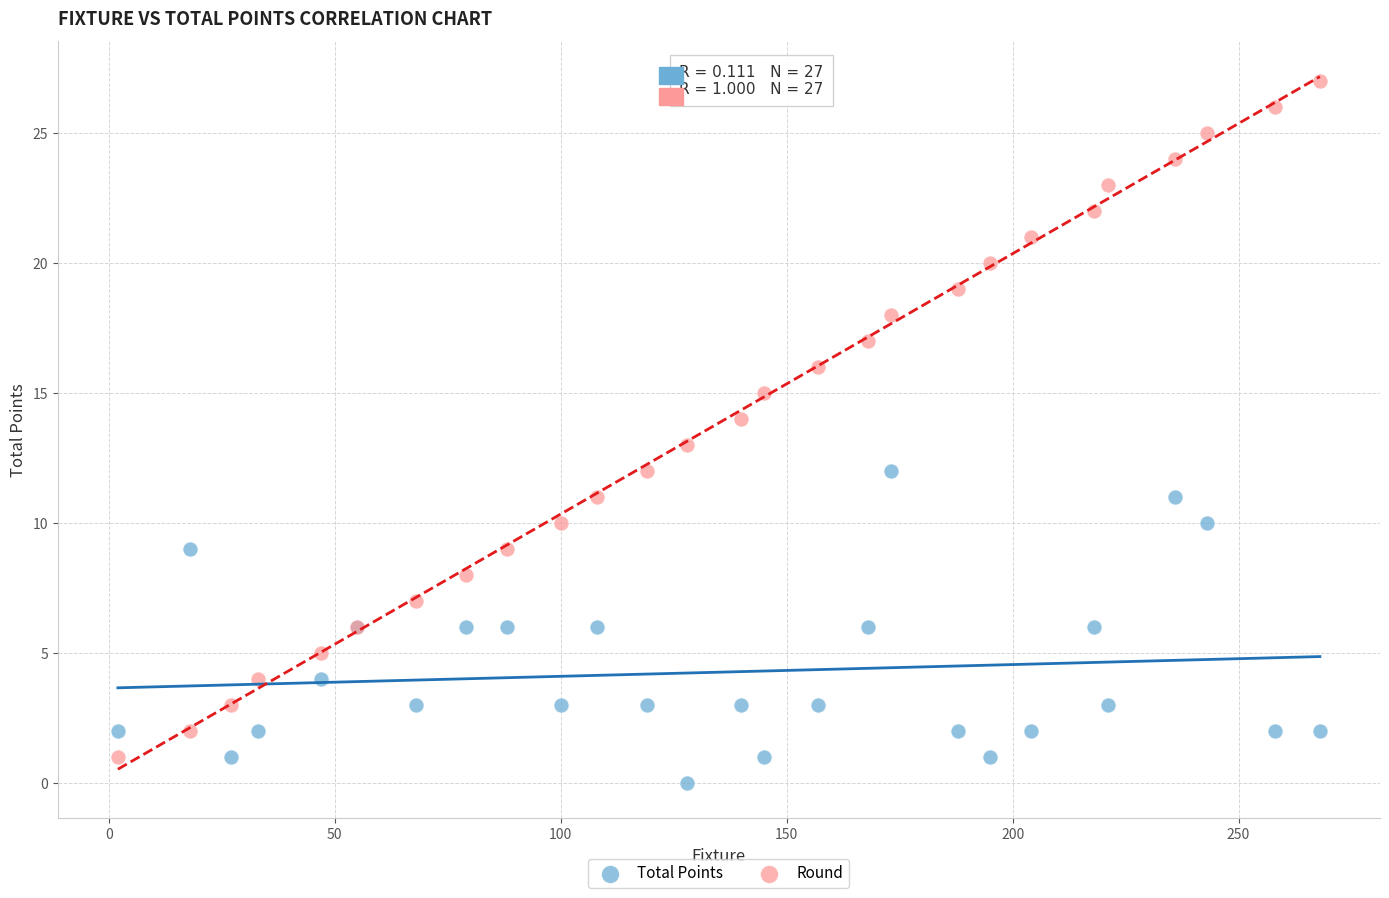

What is the X range (max minus min) for the scatter plot?

266